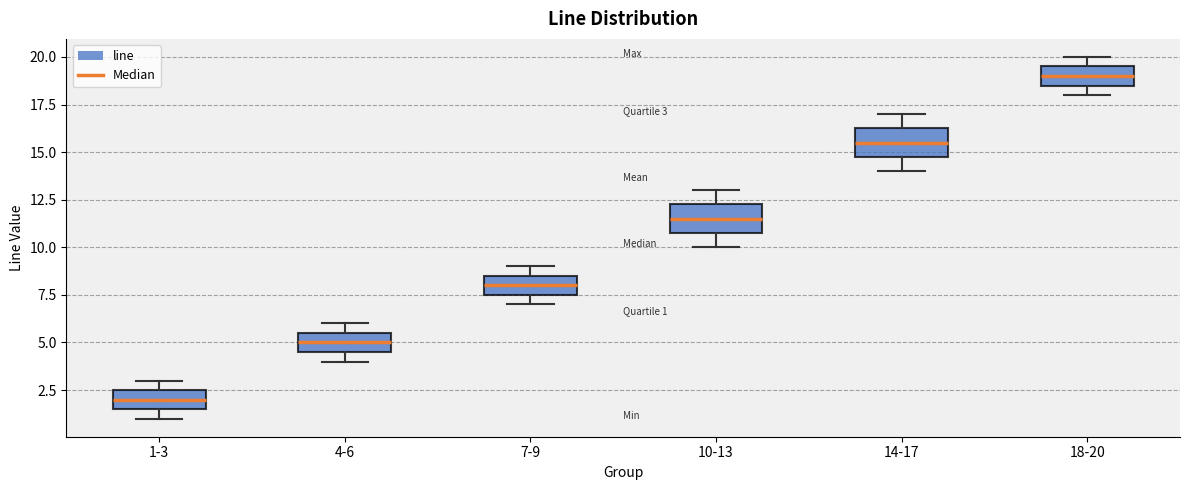

Which box has the highest median line?

18-20